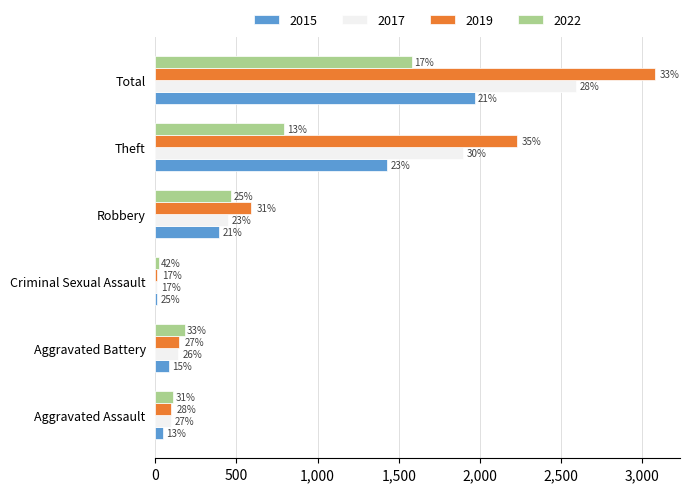

What are all the series names shown in the legend?

2015, 2017, 2019, 2022